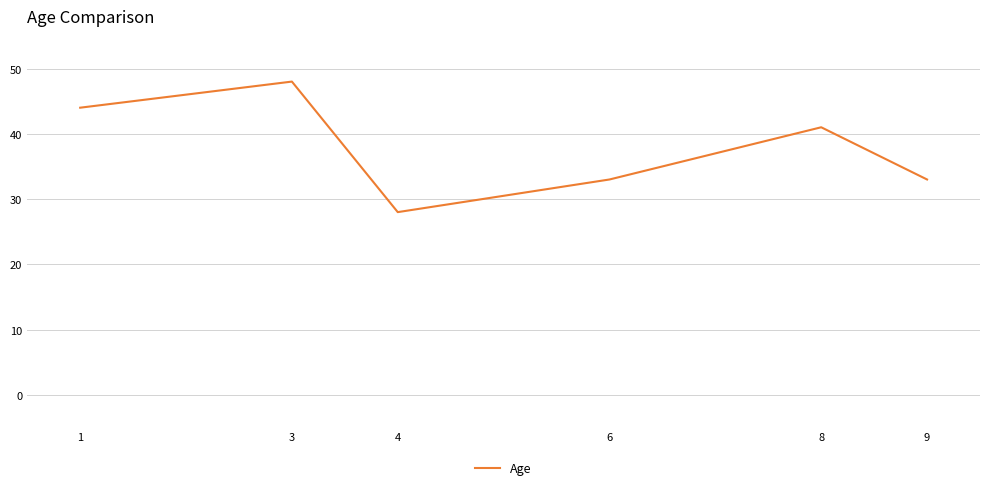

Which label corresponds to the smallest value in the chart?

4